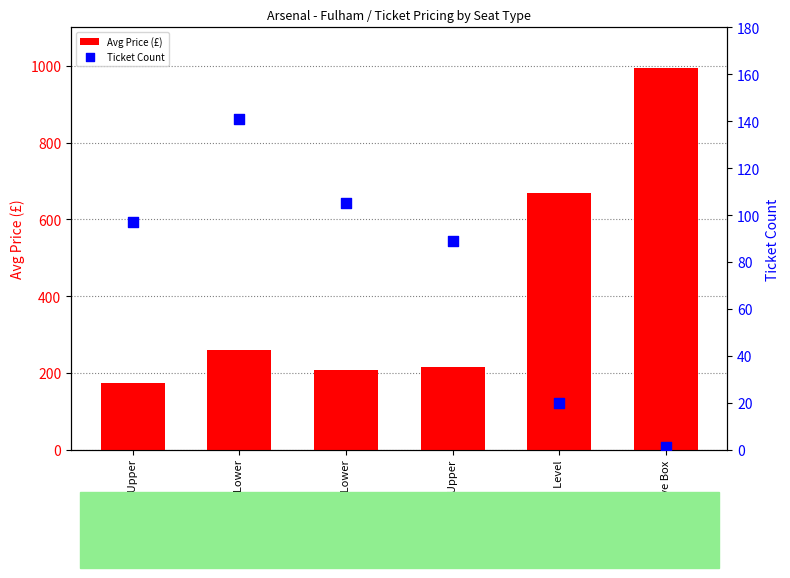

At how many categories does at least one series exceed 170?

6